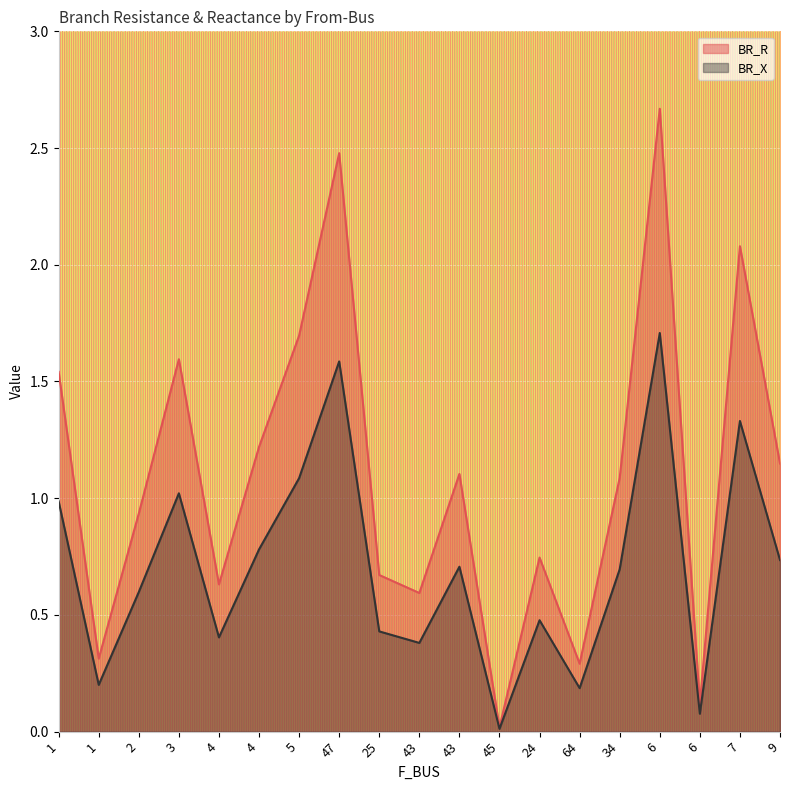

What is the total value across all series at 34?

1.8